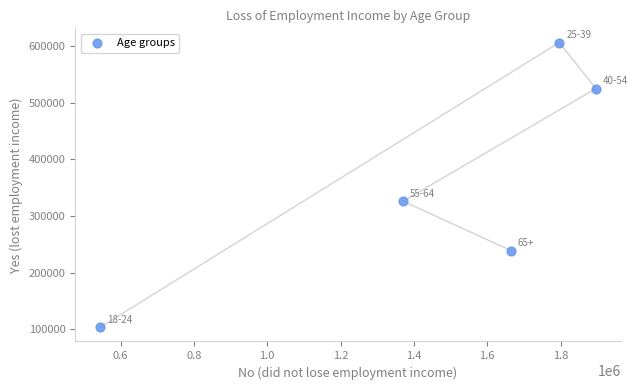

What is the range of X values (max minus min)?

1351962